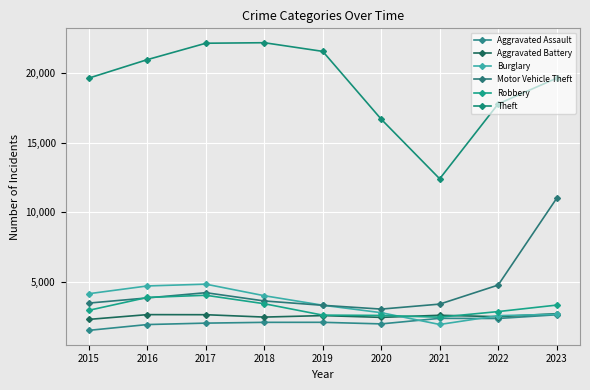

Which series has the widest spread of values?

Theft